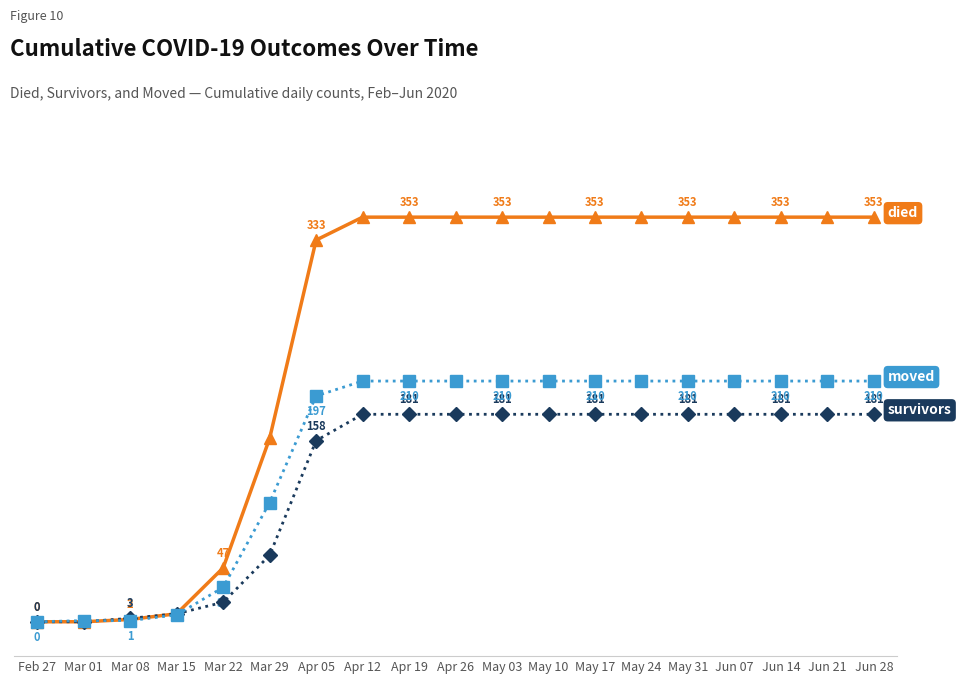

Does the chart have visible grid lines?

Yes